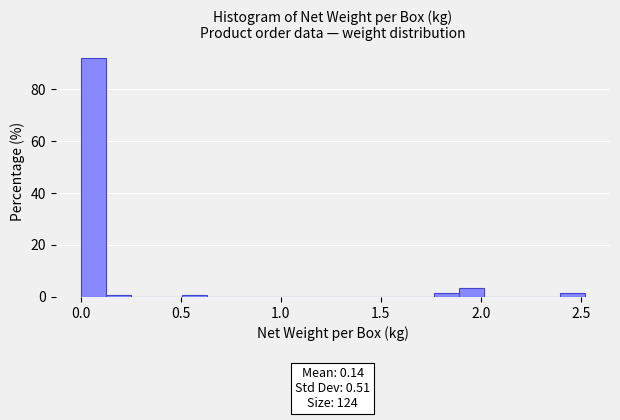

Around what value on the x-axis is the tallest bar? Give the approximate position of its centre, as read against the axis.

0.05